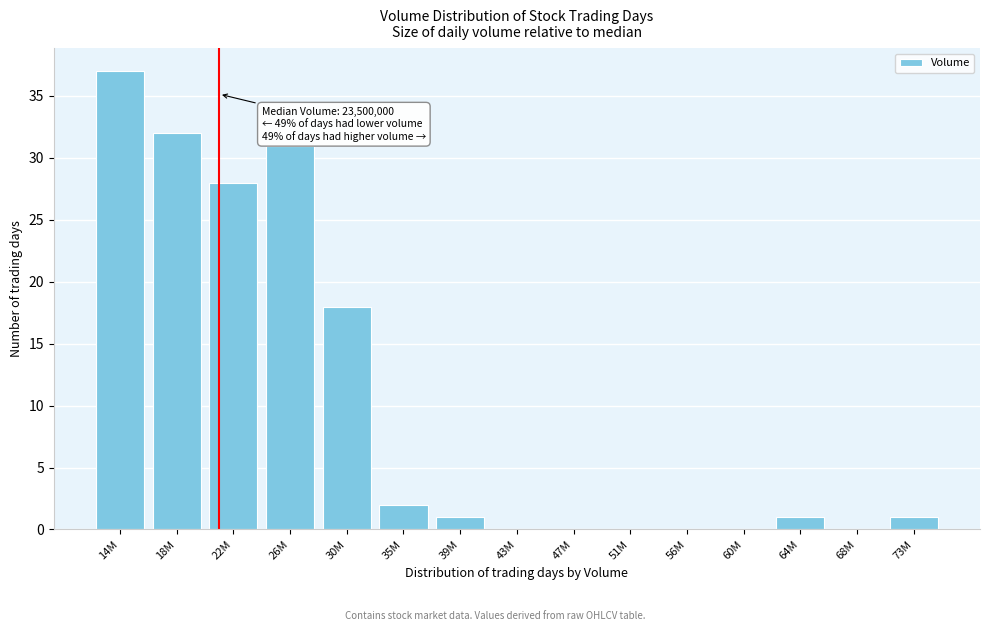

Reading left to right, list all the values displayed in this chart.

14M=37	18M=32	22M=28	26M=31	30M=18	35M=2	39M=1	43M=0	47M=0	51M=0	56M=0	60M=0	64M=1	68M=0	73M=1